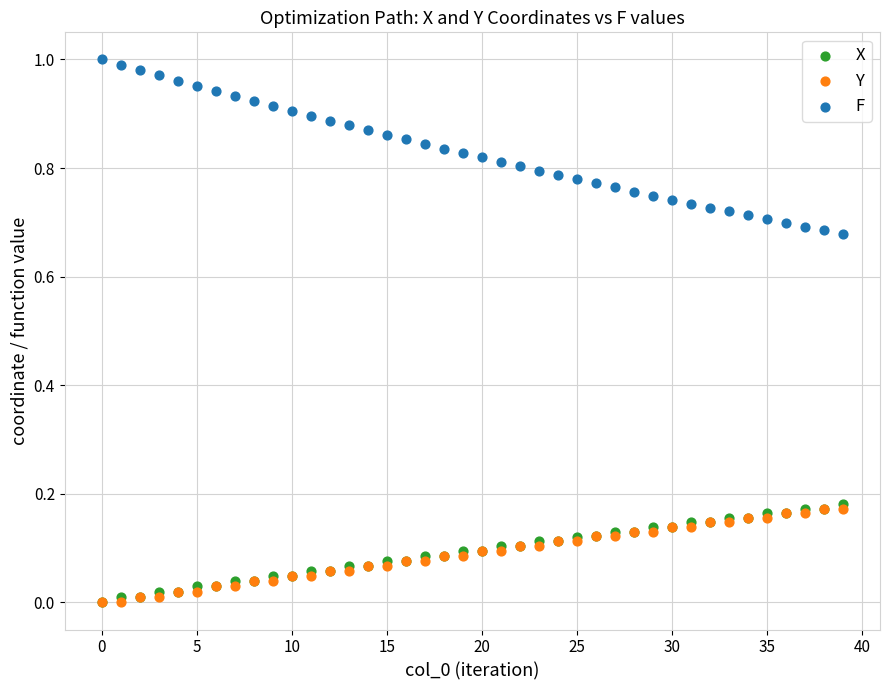

What are all the series names shown in the legend?

X, Y, F